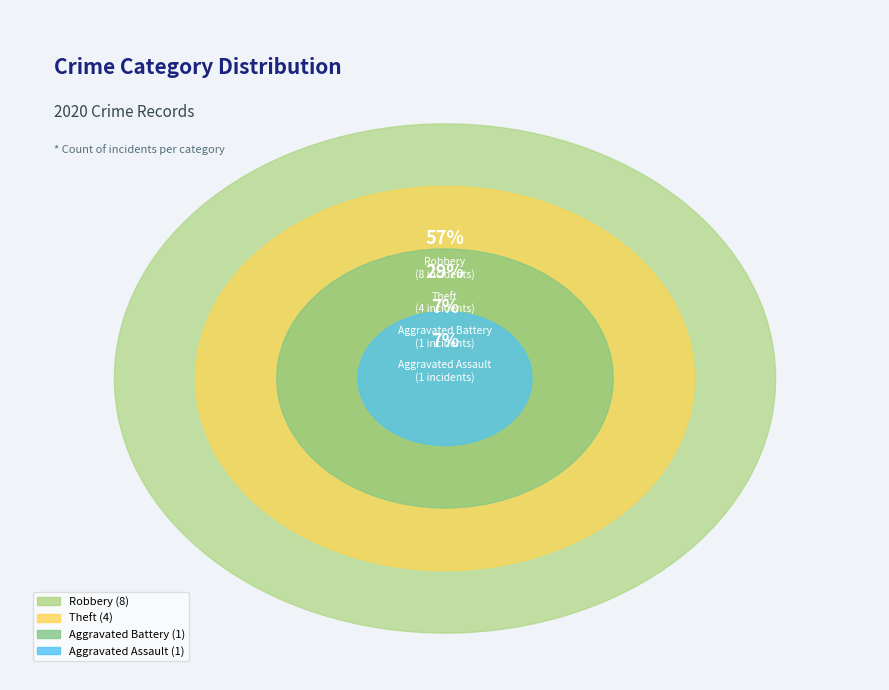

How many segments does this pie chart have?

4